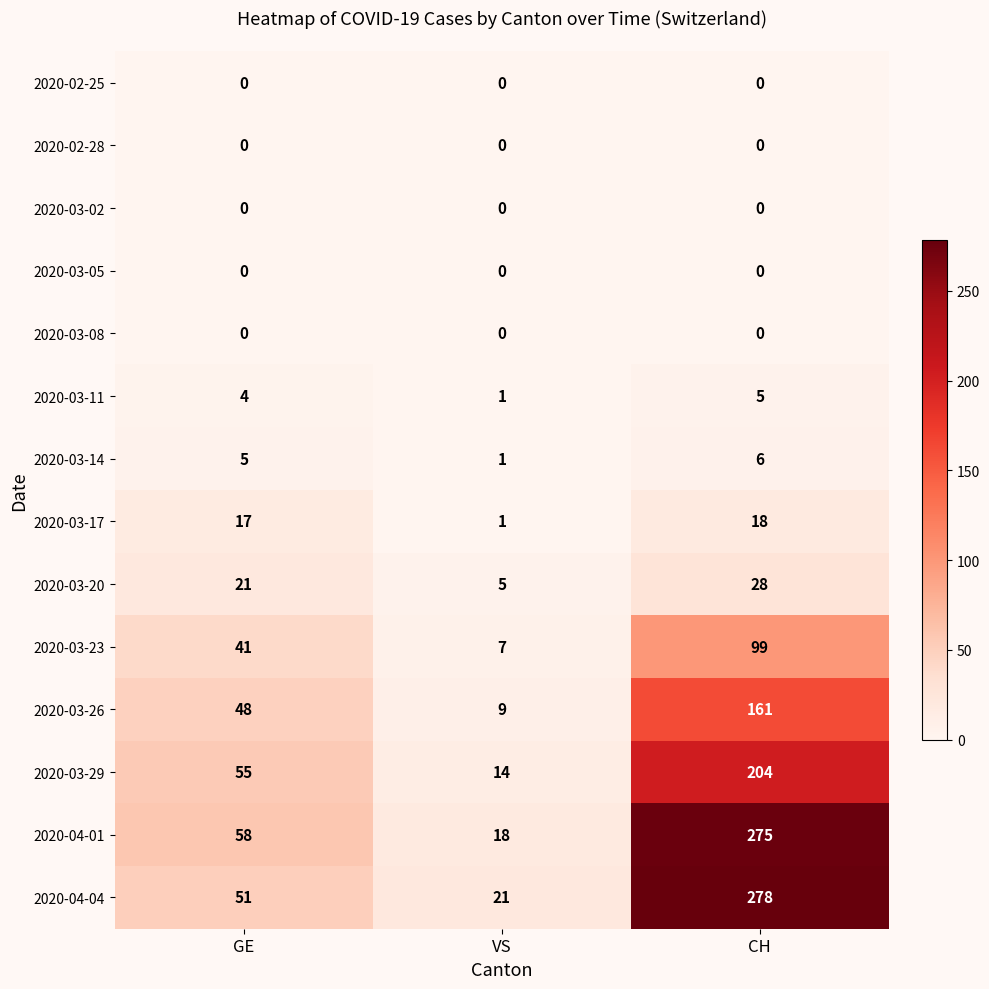

At how many categories does at least one series exceed 172?

1